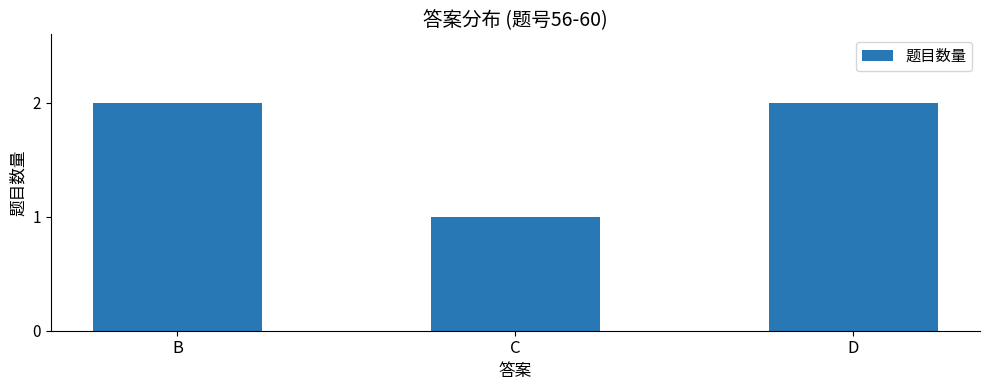

What is the sum of the values at B and C?

3